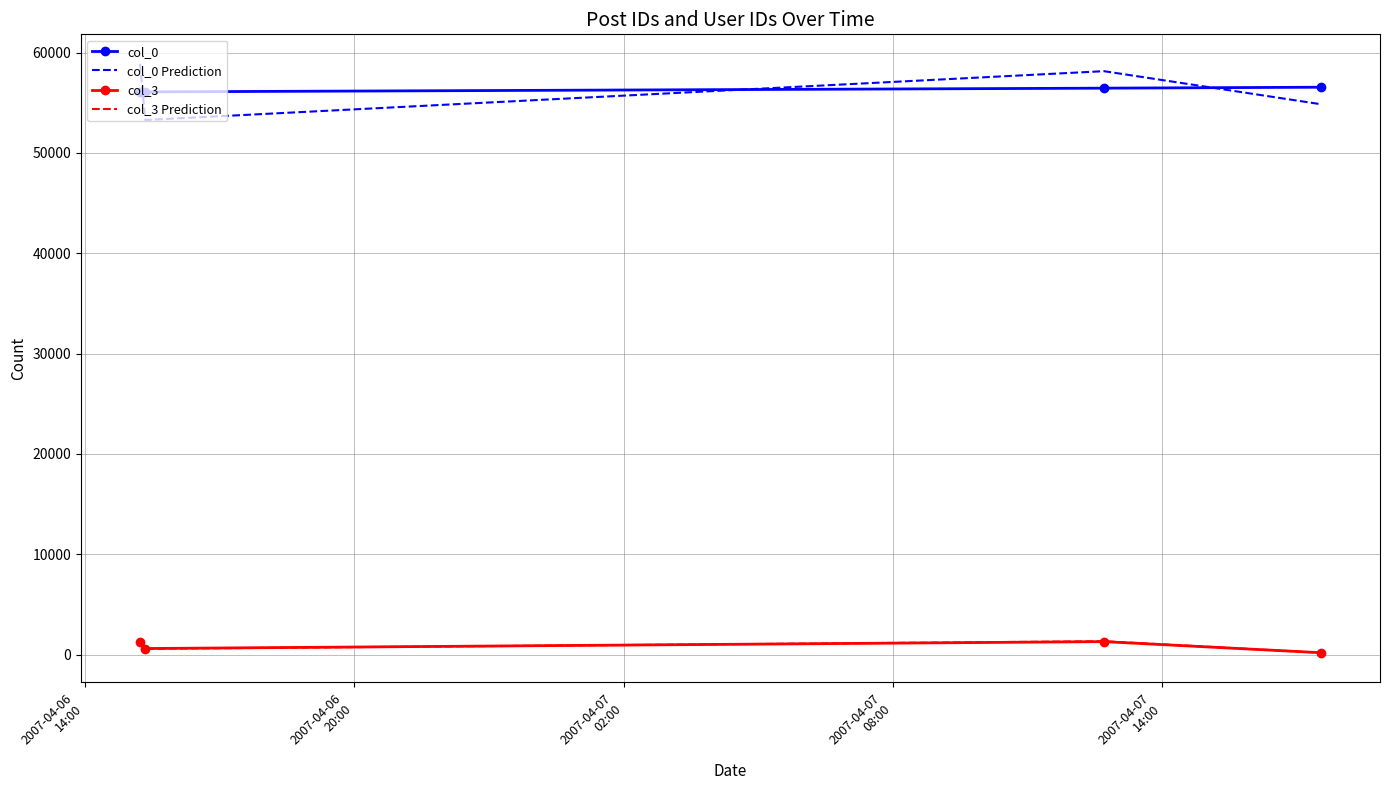

What is the smallest value displayed?

174.6